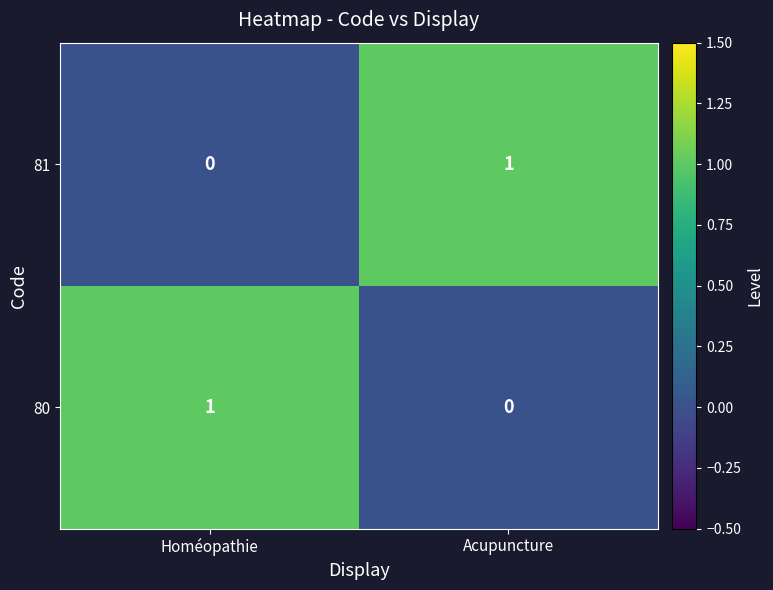

Which category has the lowest value in the 80 series?

Acupuncture